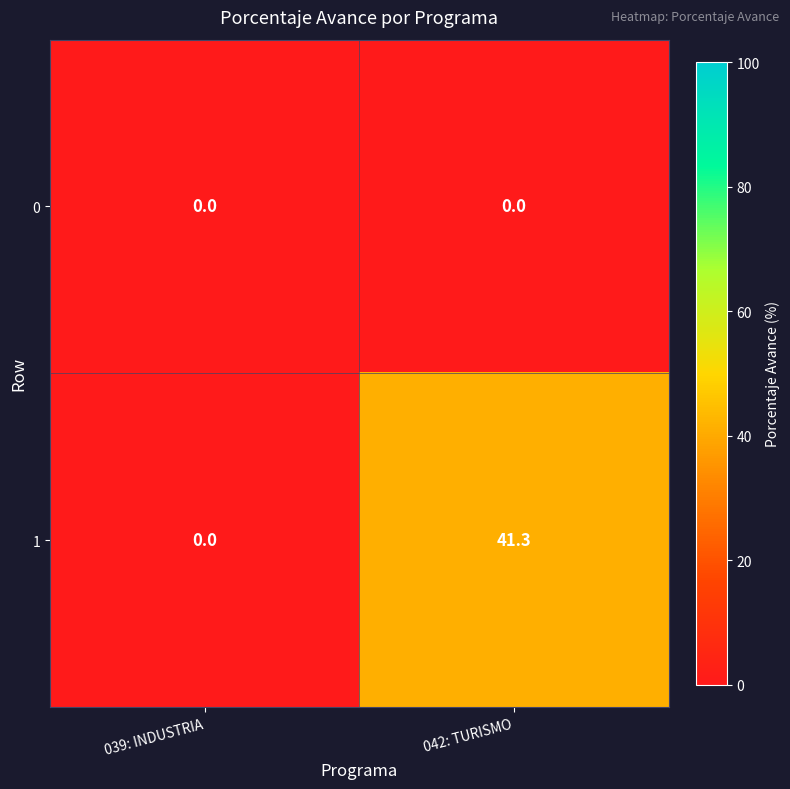

Rank the series by their average value, from highest to lowest.

1, 0